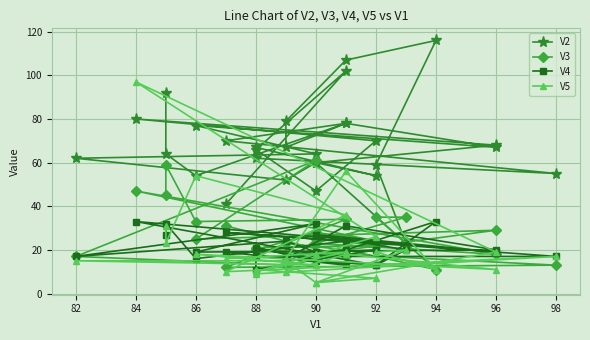

What is the sum of all V5 values?

635